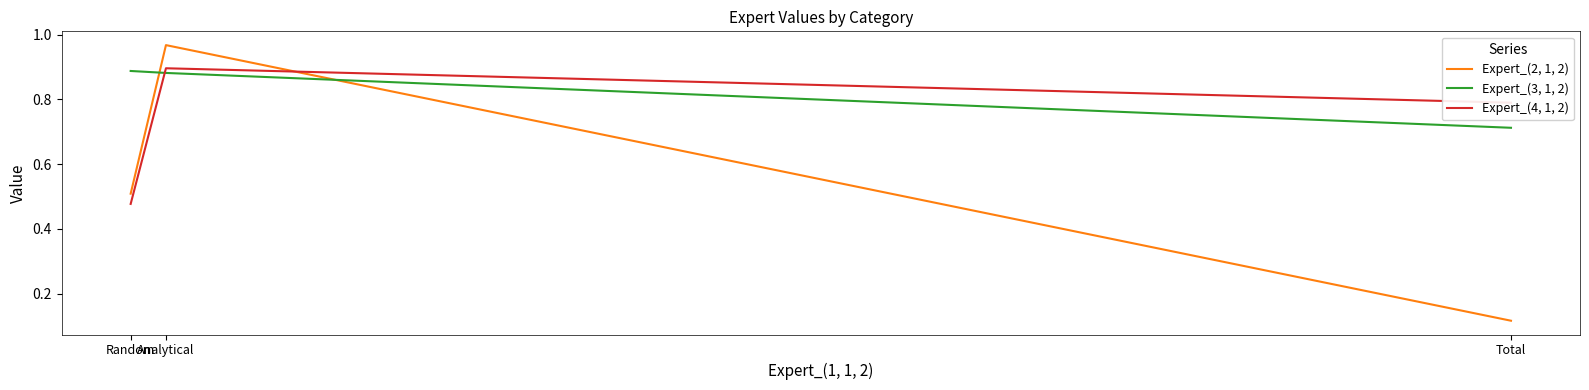

At how many categories does at least one series exceed 0?

3